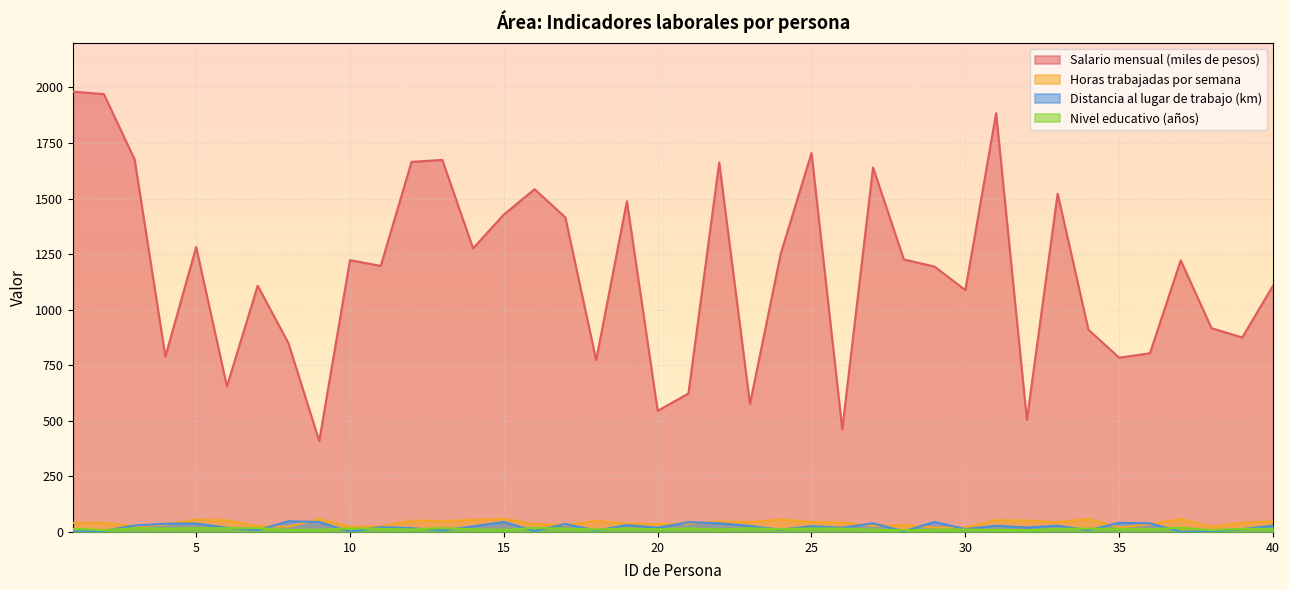

At which label does Distancia al lugar de trabajo (km) reach its minimum?

10